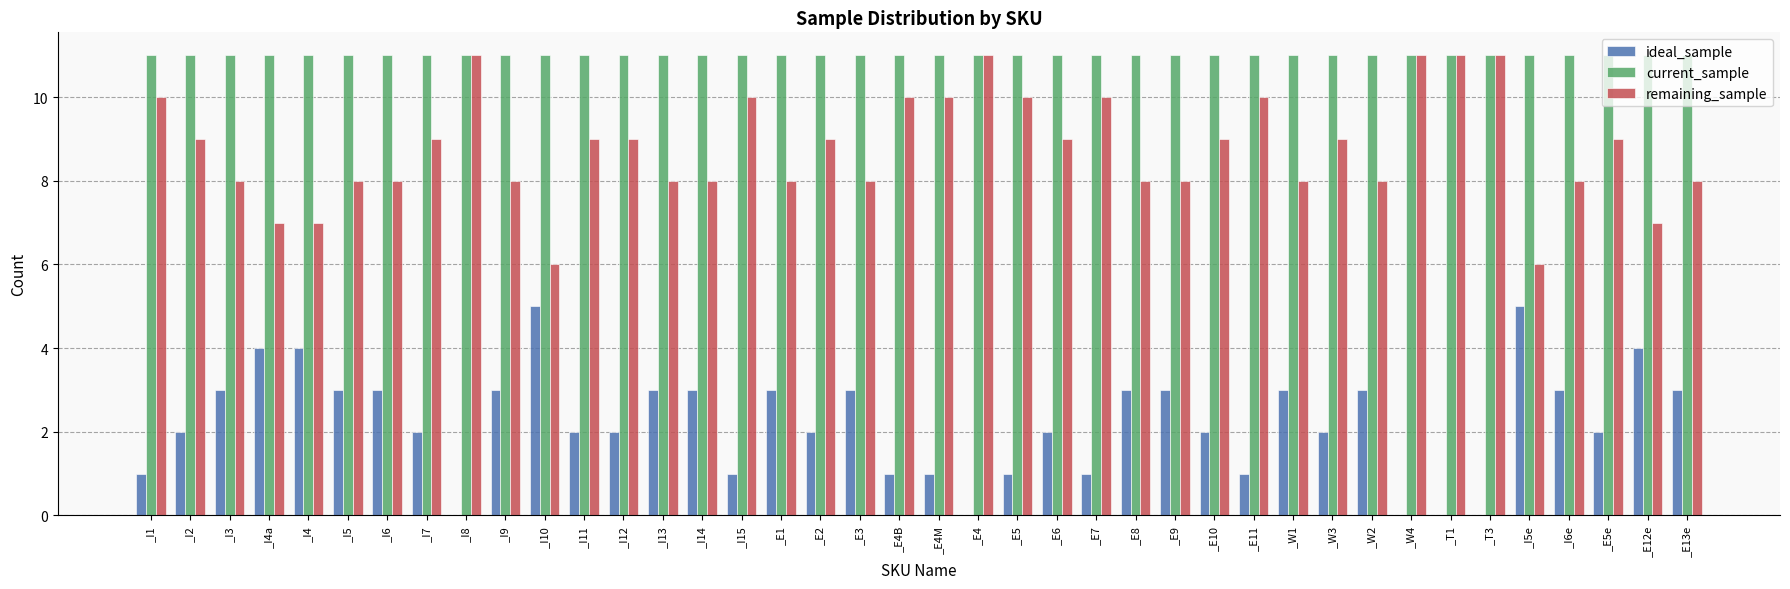

The value of remaining_sample at _I14 is 12. True or false?

False